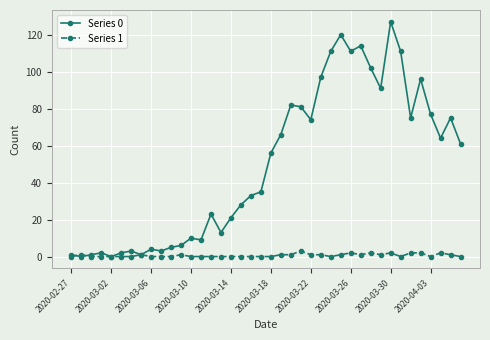

Which series has the largest total across all categories?

Series 0